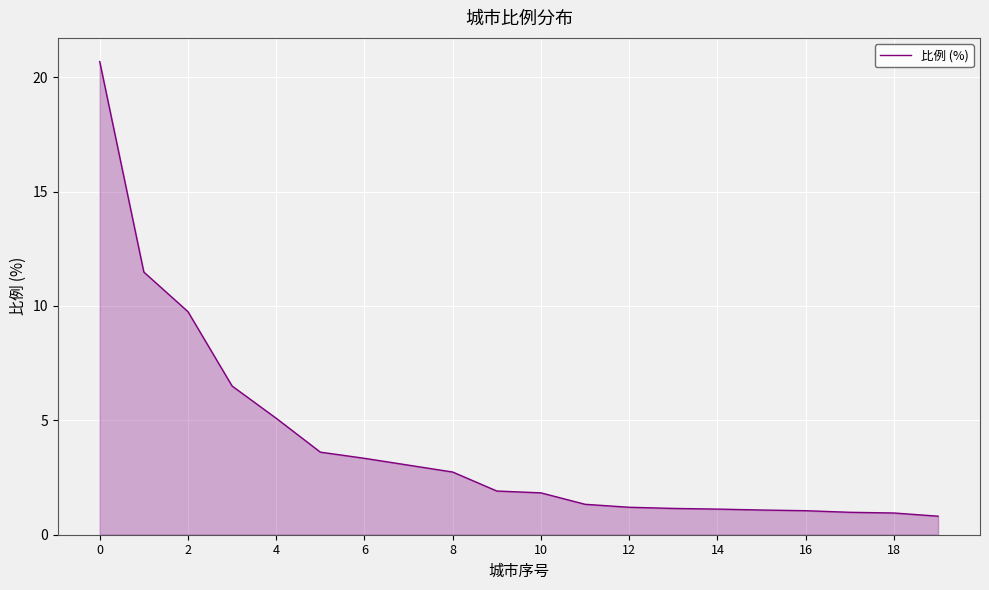

What is the maximum value shown in the chart?

20.7